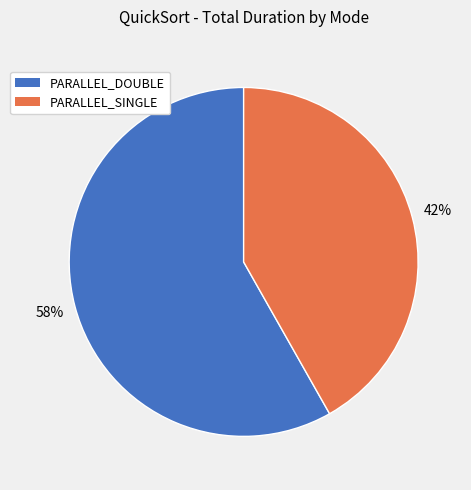

Is there a majority slice in this chart?

Yes